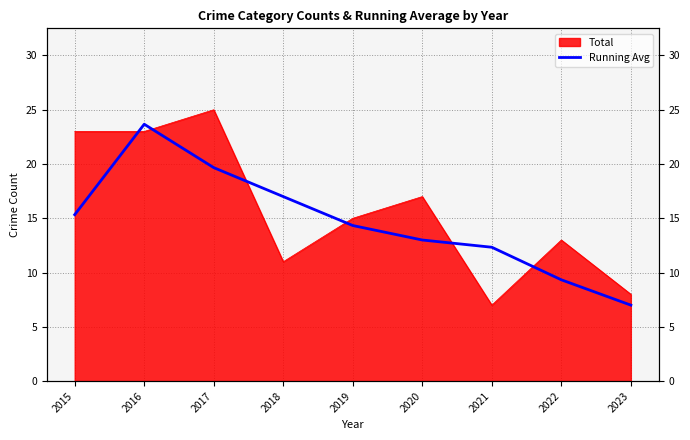

Does the chart display data point markers on the line(s)?

No